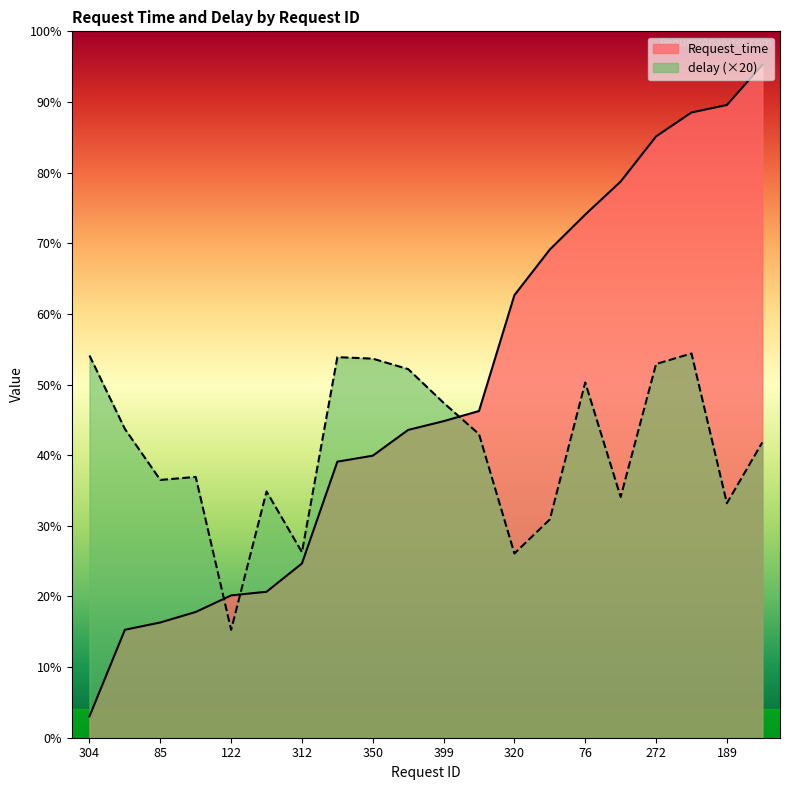

Between 304 and 399, which is larger?

399